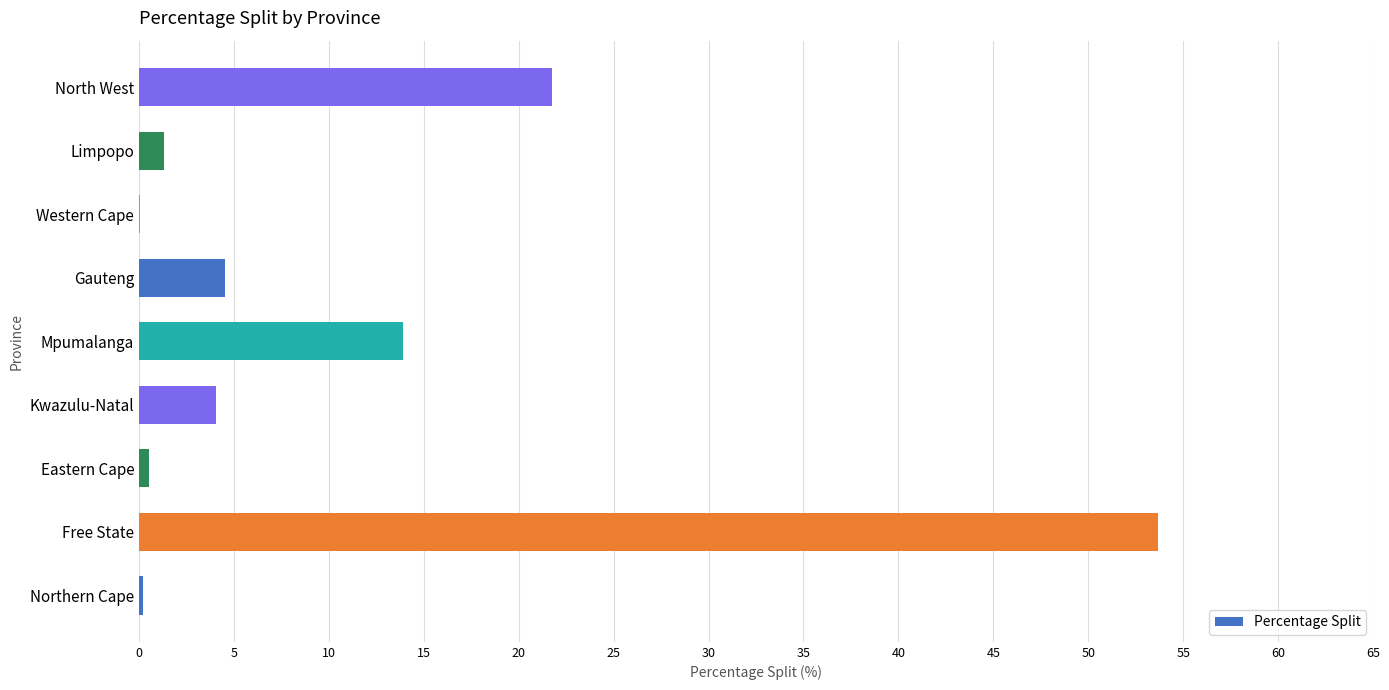

What is the sum of all values?

100.0